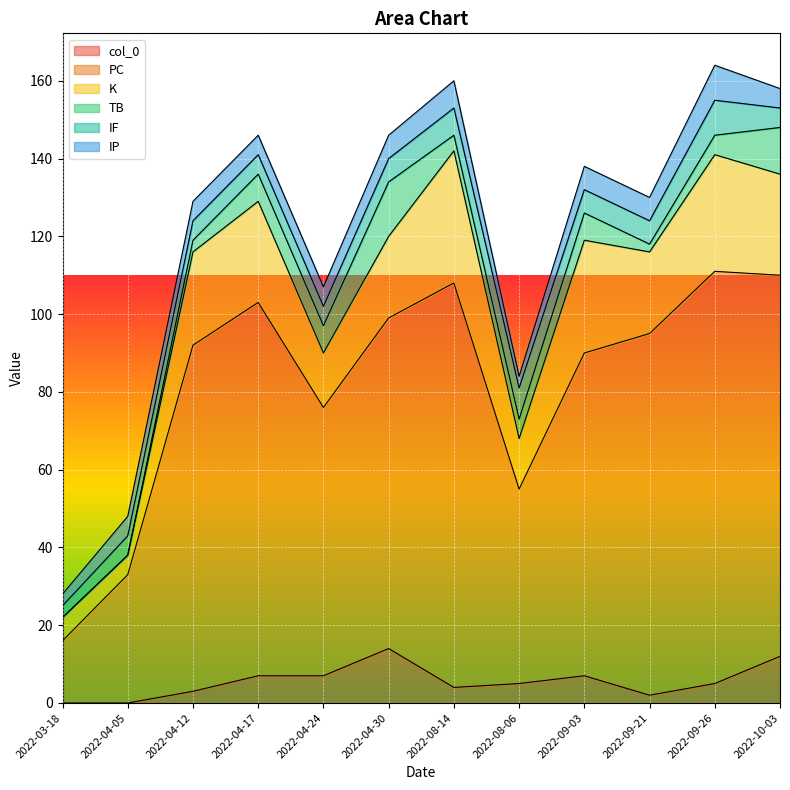

Does the chart display data point markers on the line(s)?

No